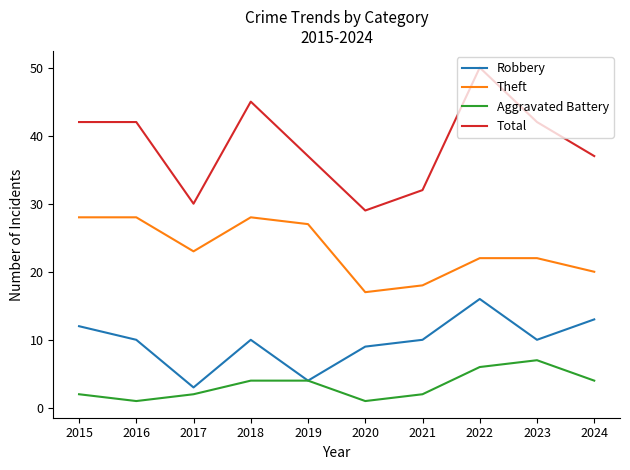

What is the lowest value of the Total series?

29